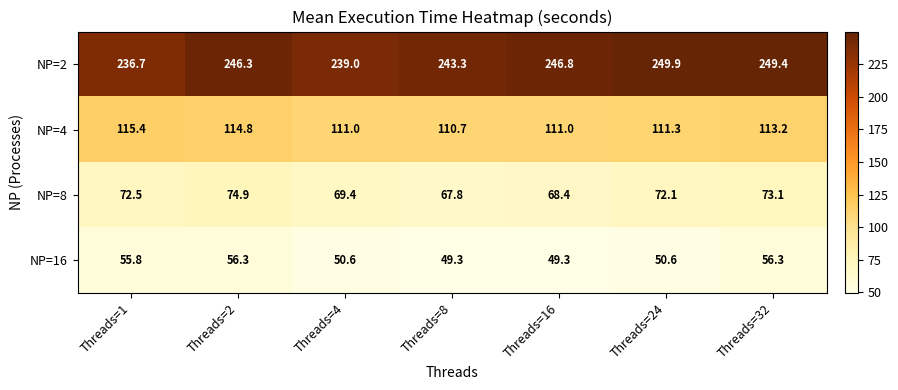

What is the sum of the NP=4 values at Threads=2 and Threads=24?

226.1